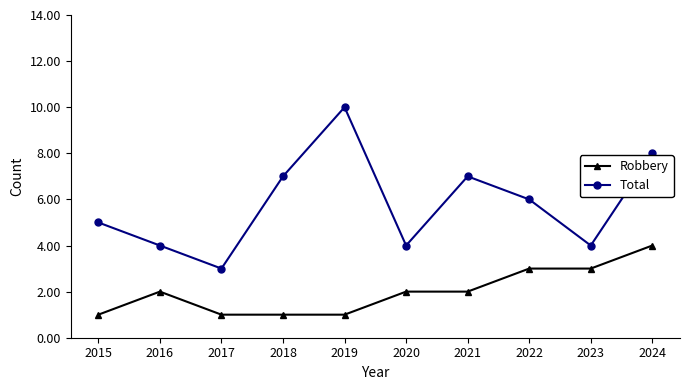

List the series in order of their peak value, highest first.

Total, Robbery